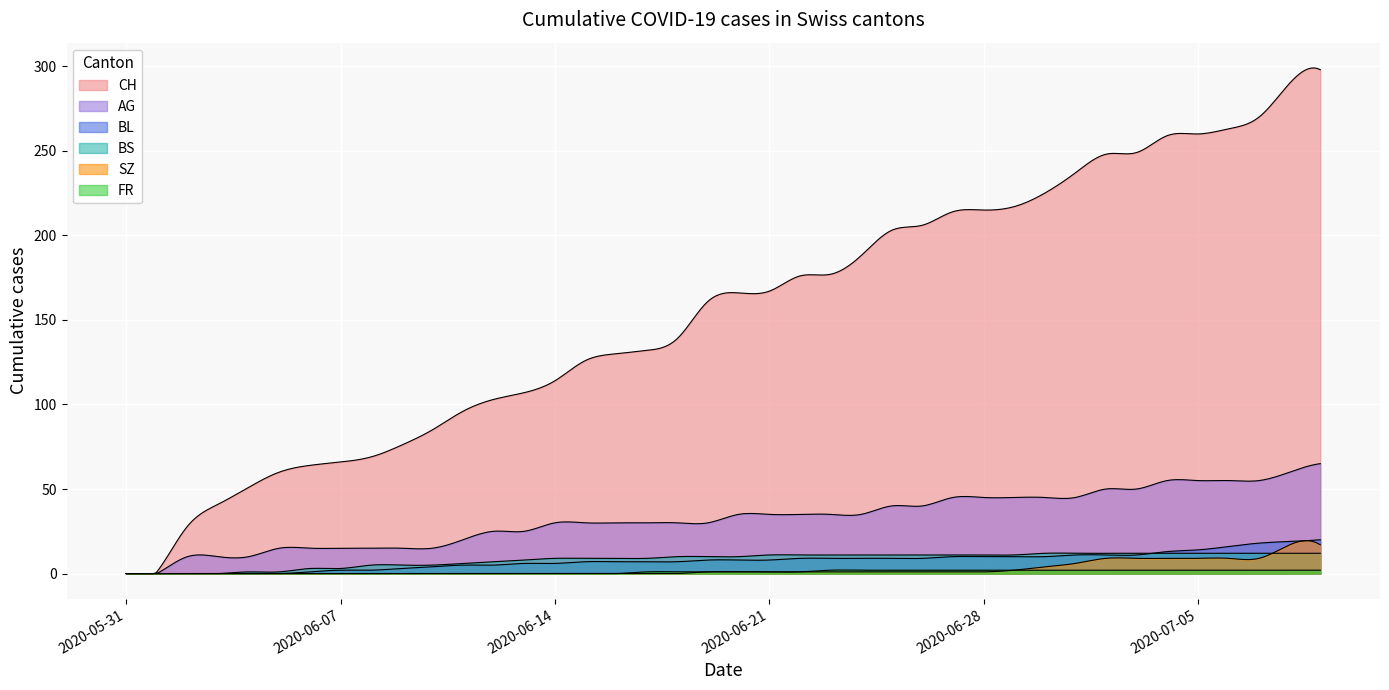

True or false: CH and SZ cross at least once.

False